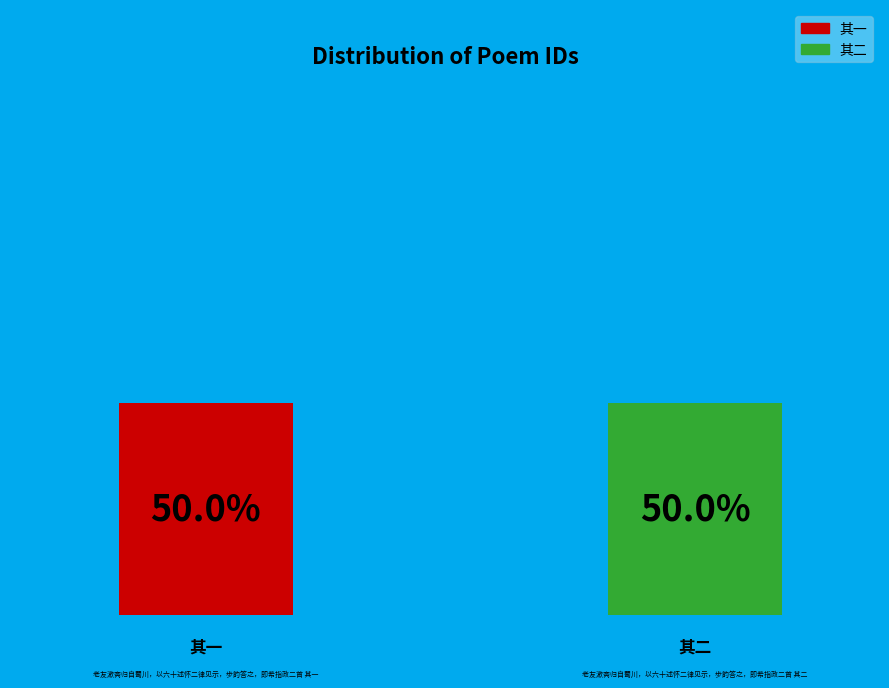

To the nearest percent, what is the combined percentage of 老友漱斋归自蜀川，以六十述怀二律见示，步韵答之，即希指政二首 其二 and 老友漱斋归自蜀川，以六十述怀二律见示，步韵答之，即希指政二首 其一?

100%